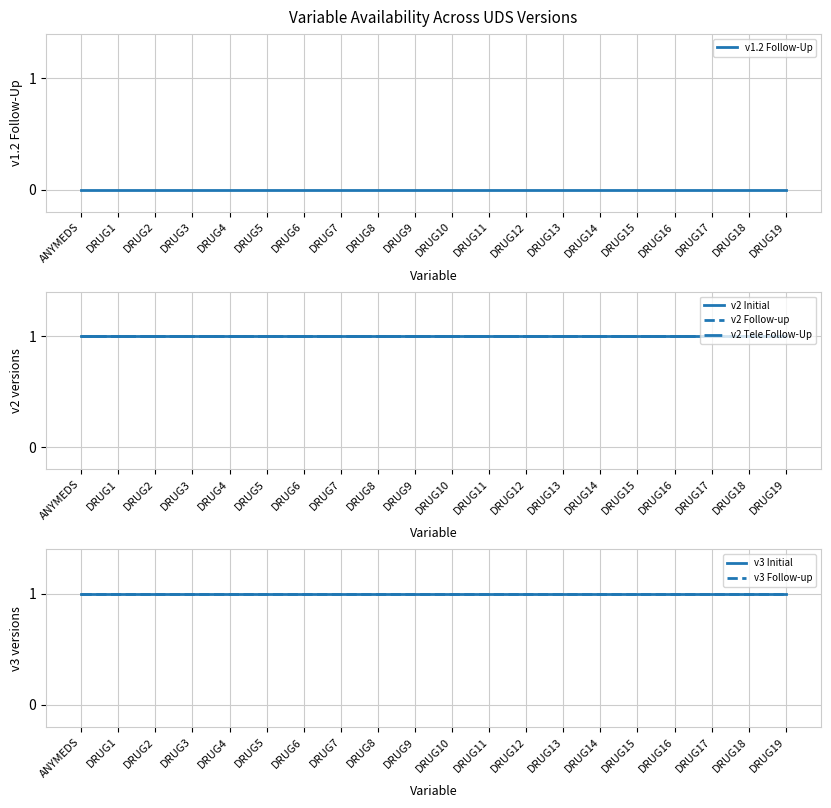

Count the number of categories in the chart.

20